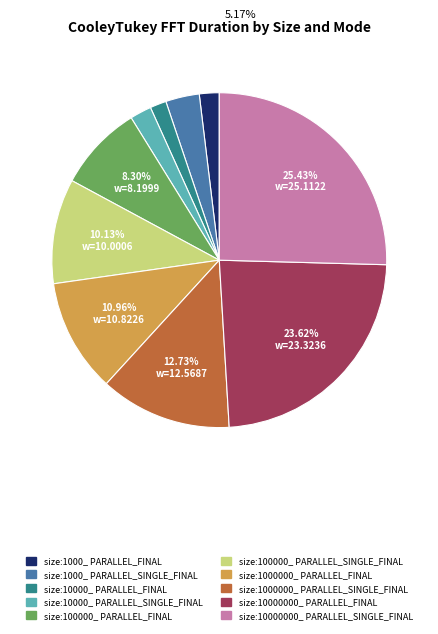

Is the sum of size:10000000_ PARALLEL_SINGLE_FINAL and size:100000_ PARALLEL_SINGLE_FINAL greater than half?

No